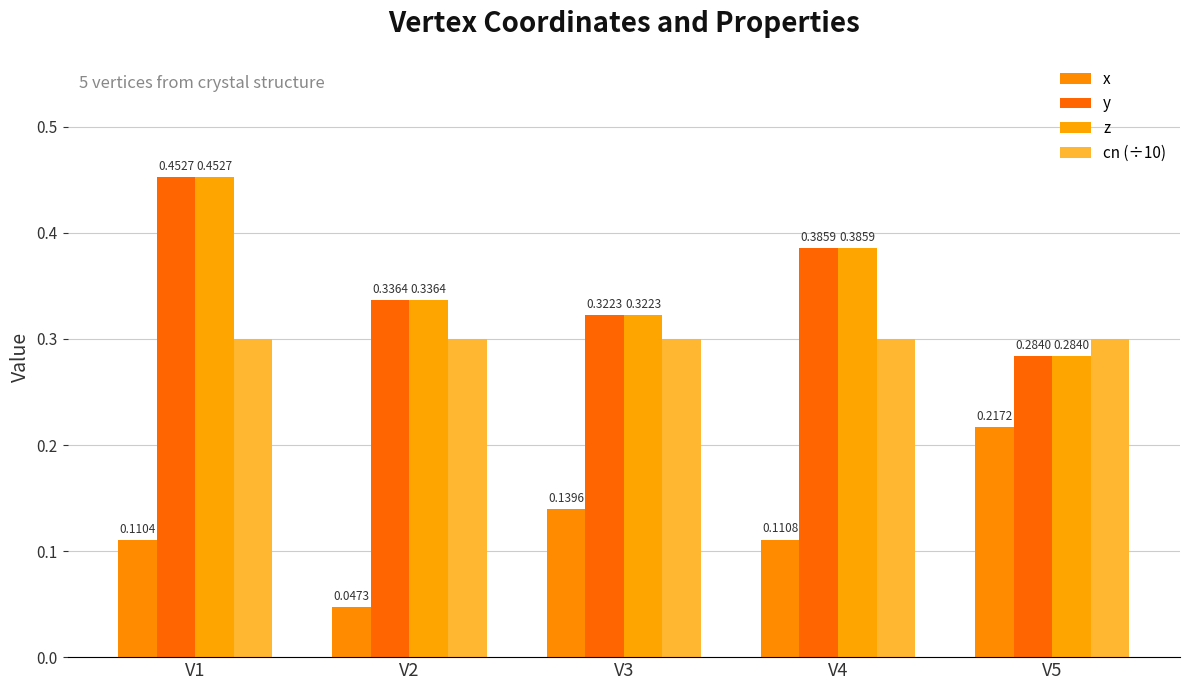

How many groups of bars are there?

5